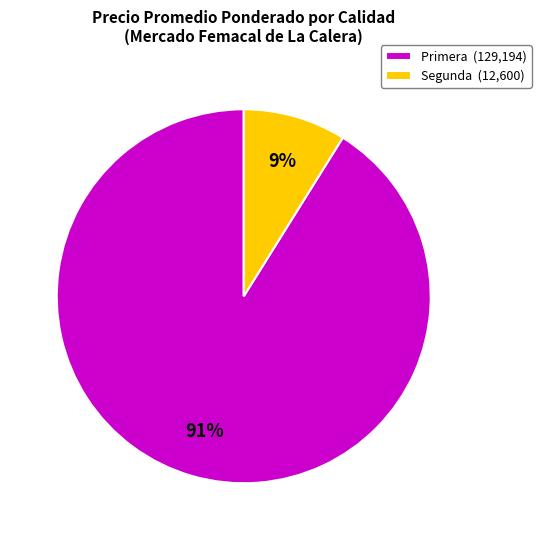

Is it true that Primera (129,194) is 85% of the pie?

False